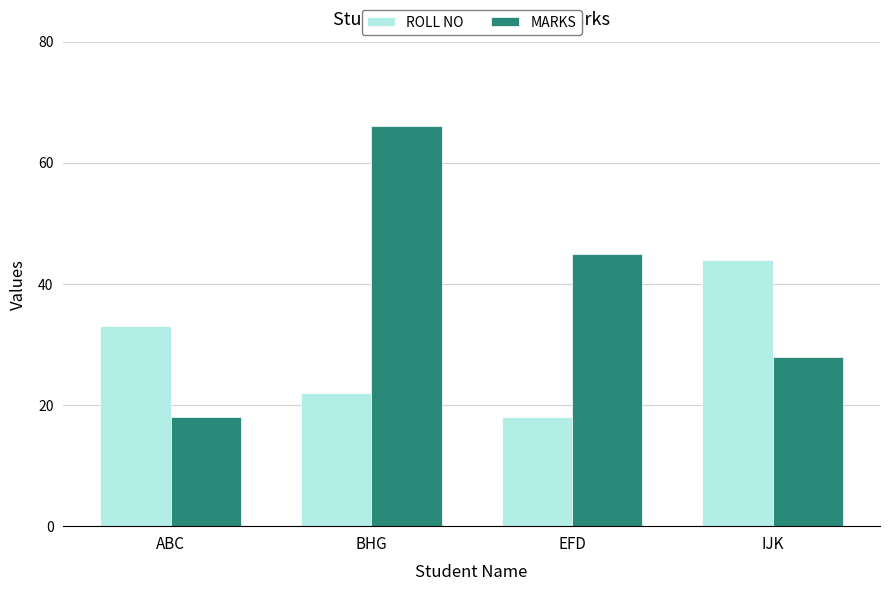

List the series in order of their overall mean, highest first.

MARKS, ROLL NO